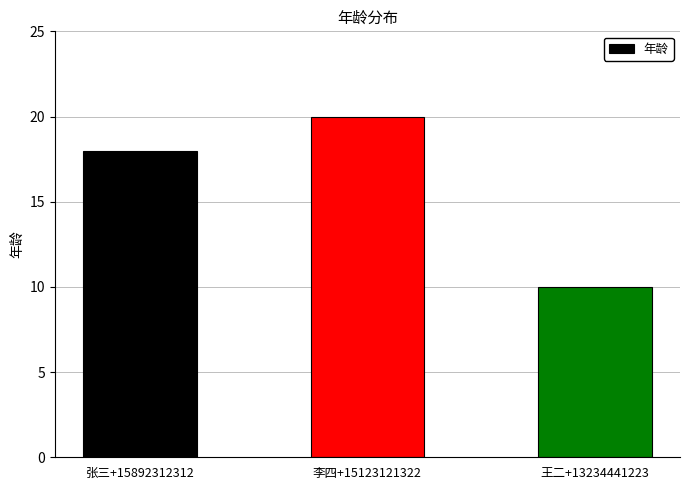

True or false: the data shows 33 at 李四+15123121322.

False